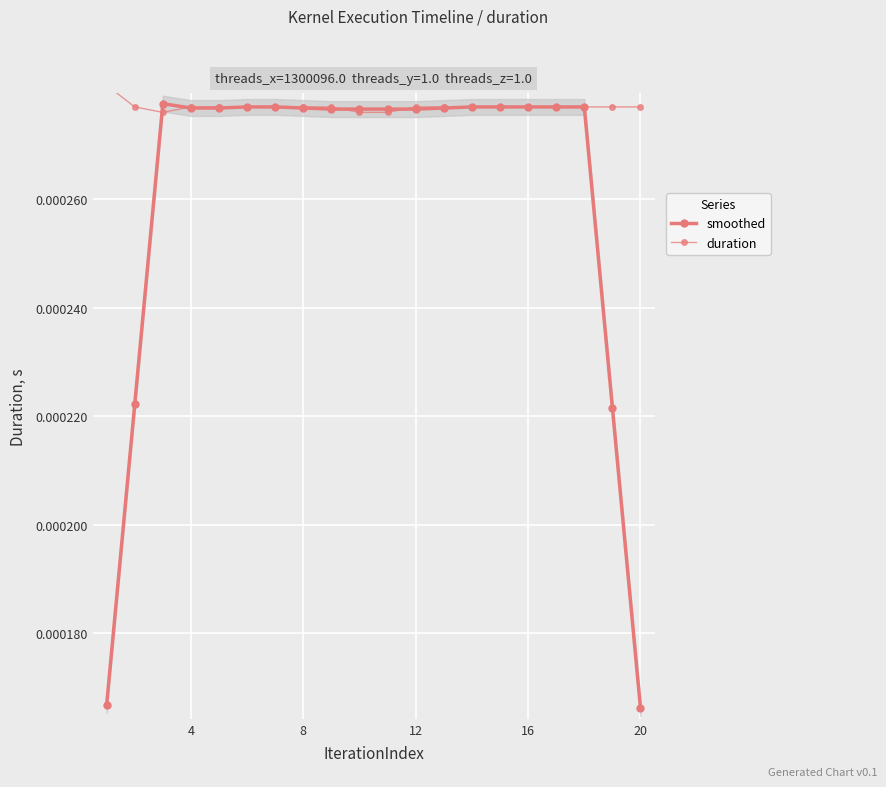

True or false: duration and smoothed cross at least once.

True